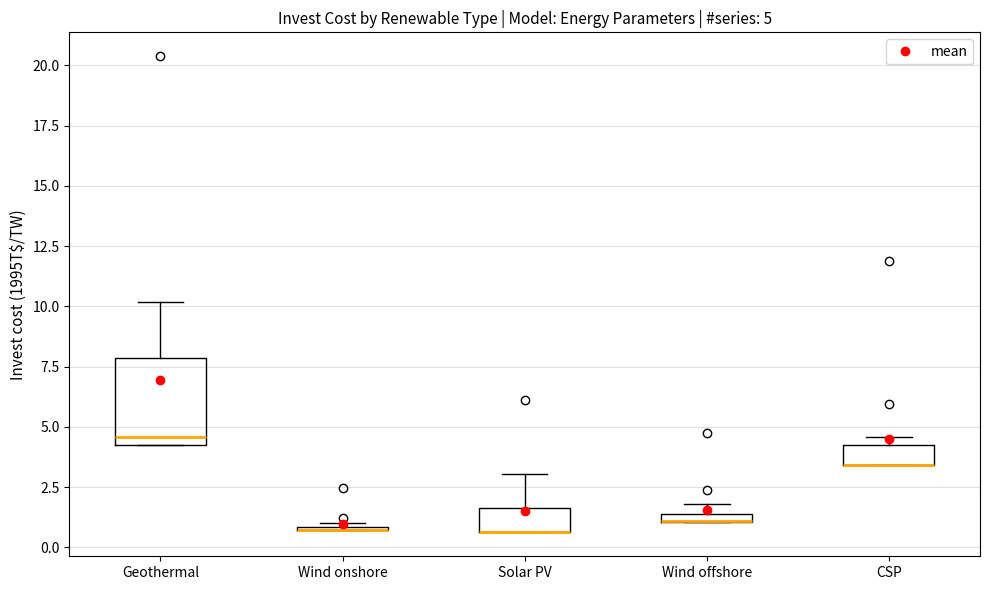

Which box is the tallest, from its lower edge to its upper edge?

Geothermal